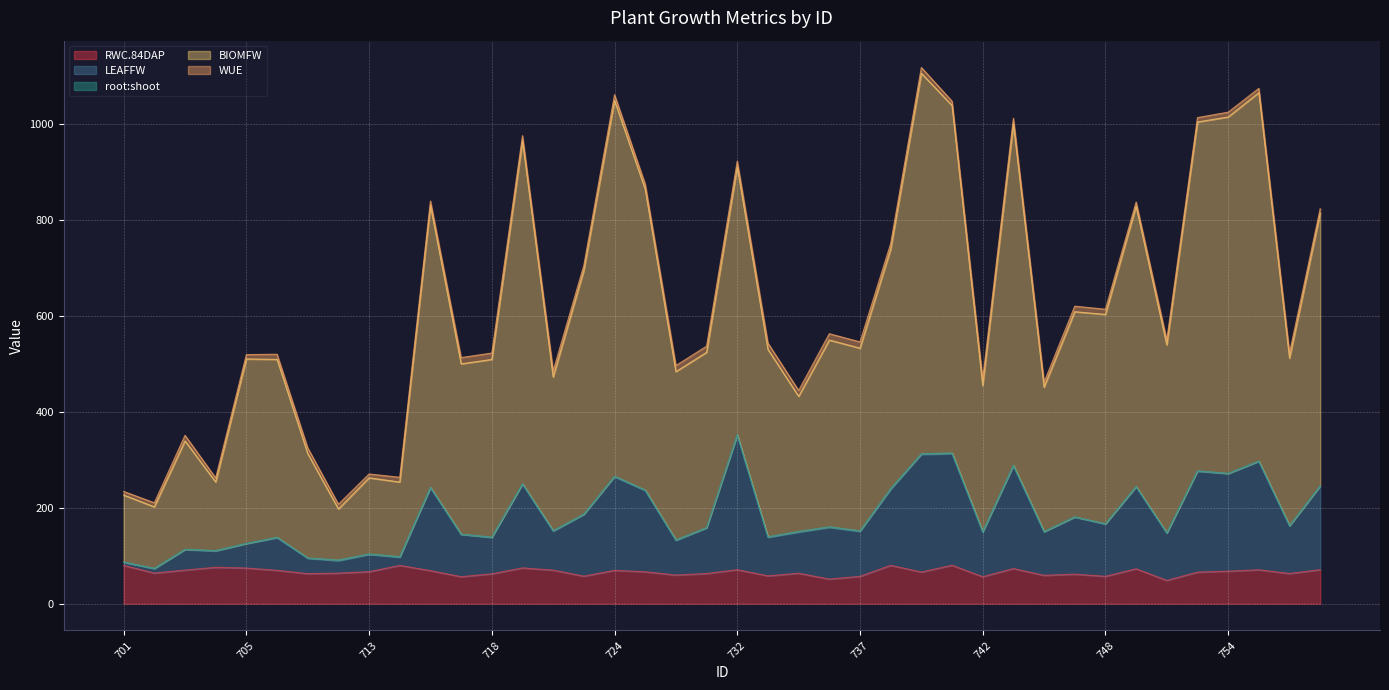

What is the minimum value for RWC.84DAP?

48.4